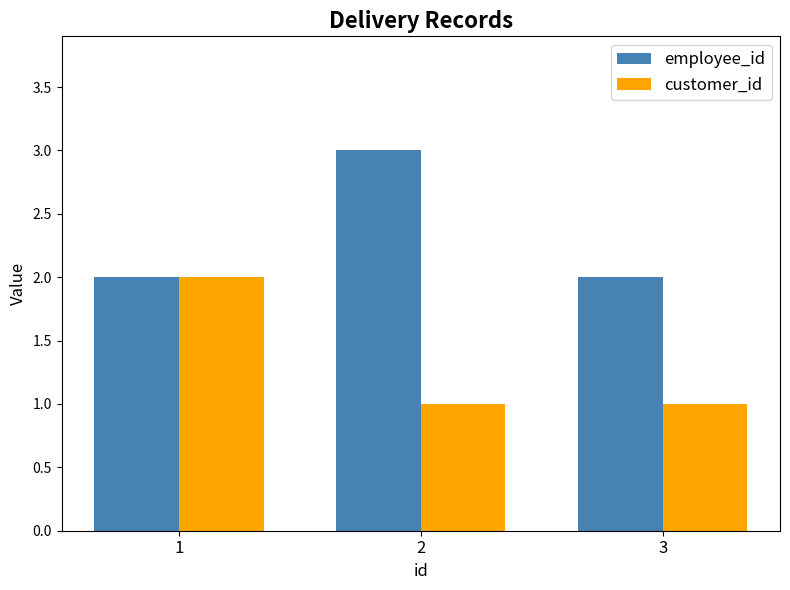

What is the sum of the employee_id values at 3 and 1?

4